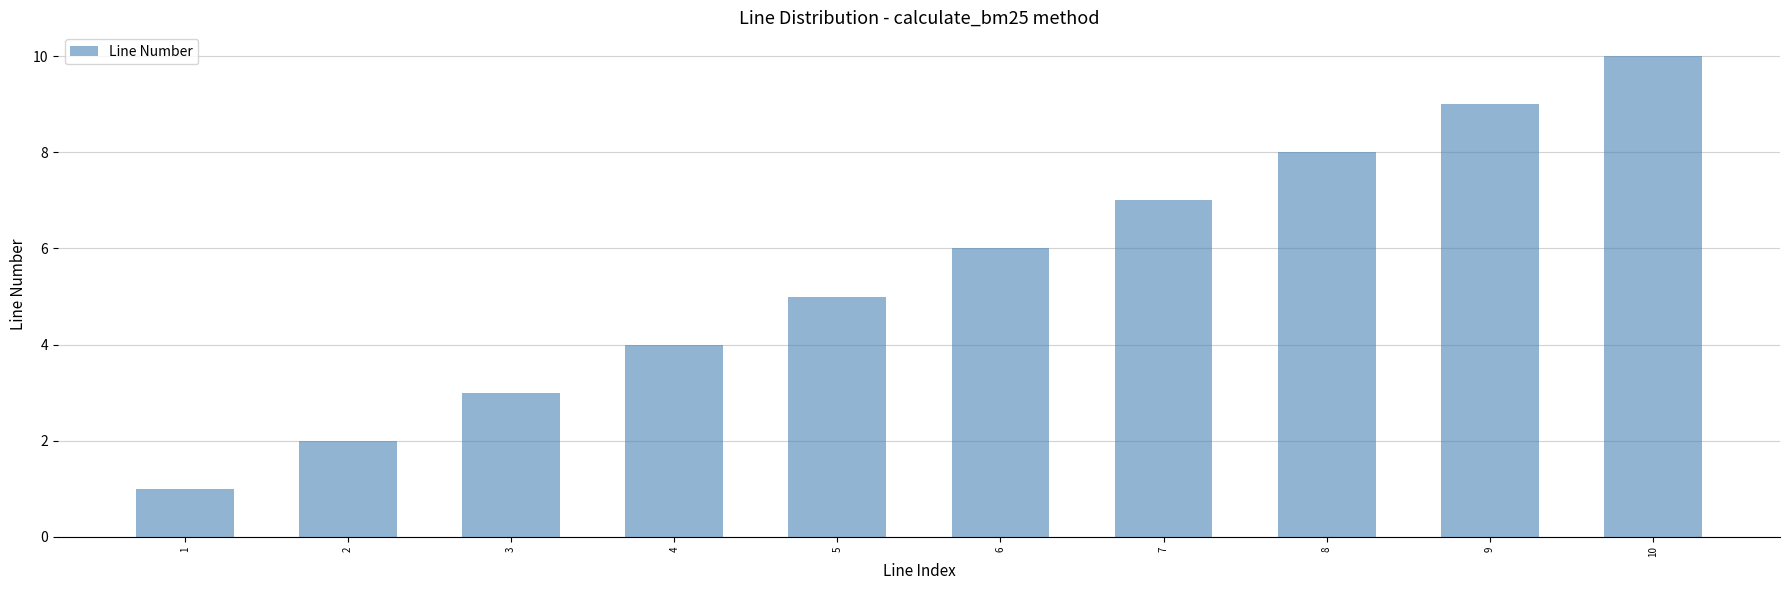

Which category has the lowest value across all series?

1